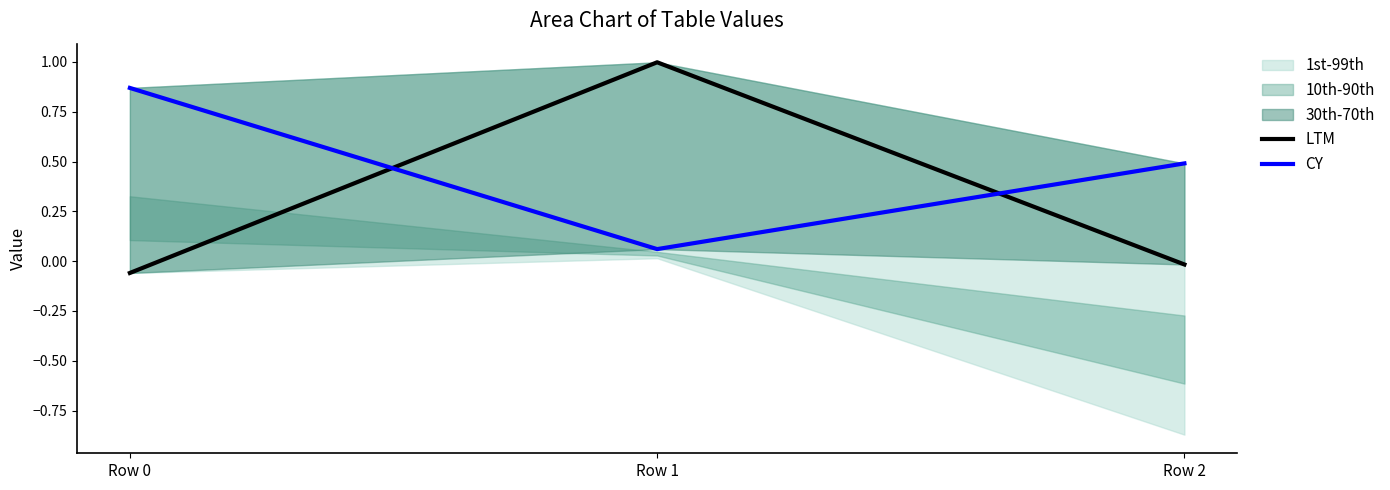

Reading left to right, list all the values displayed in this chart.

LTM: -0.1	1.0	-0.0
CY: 0.9	0.1	0.5